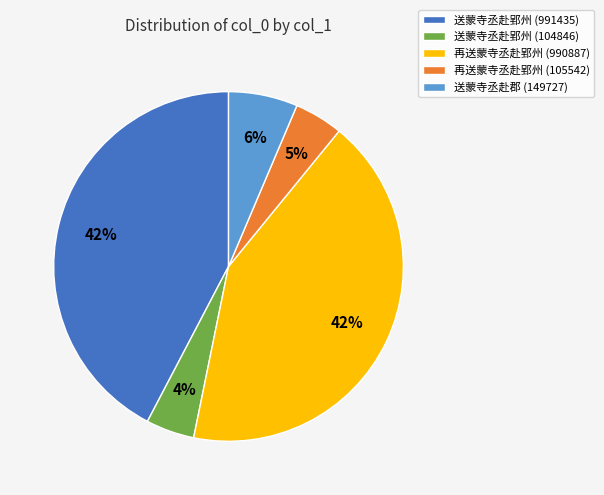

Combined, do 送蒙寺丞赴郢州 (104846) and 再送蒙寺丞赴郢州 (990887) account for over 50%?

No